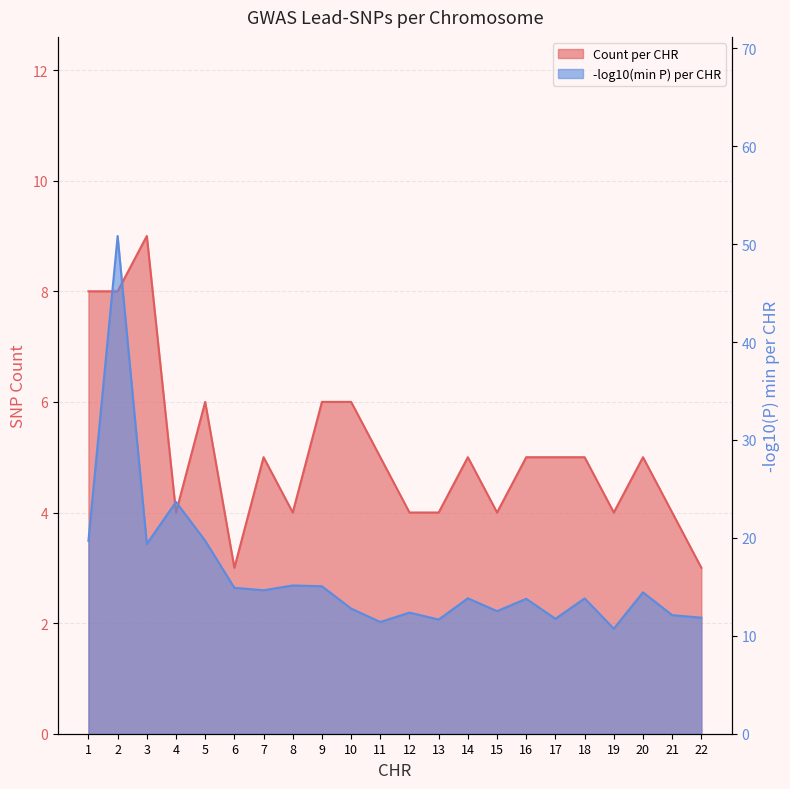

How many Count per CHR values are between 4 and 6?

17